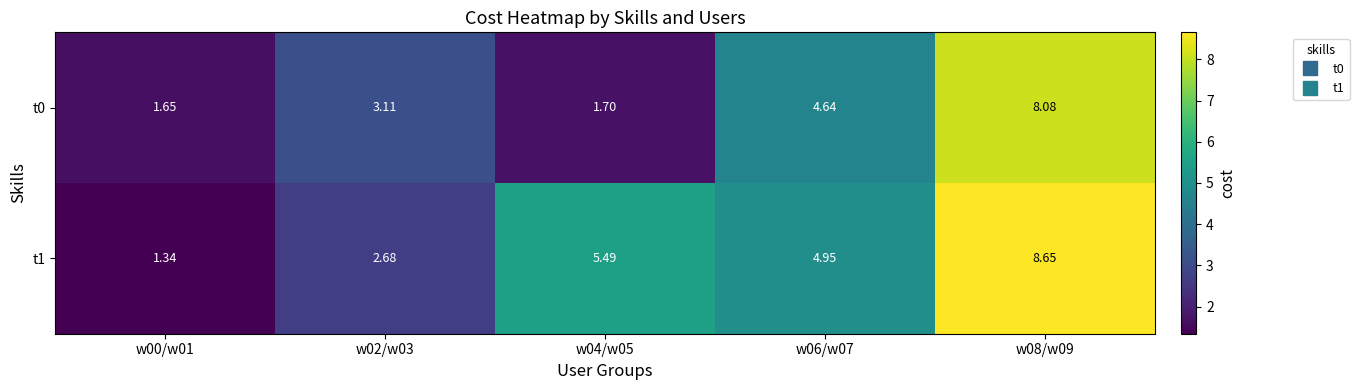

Is the value of t0 at w02/w03 greater than the value of t1 at w02/w03?

Yes